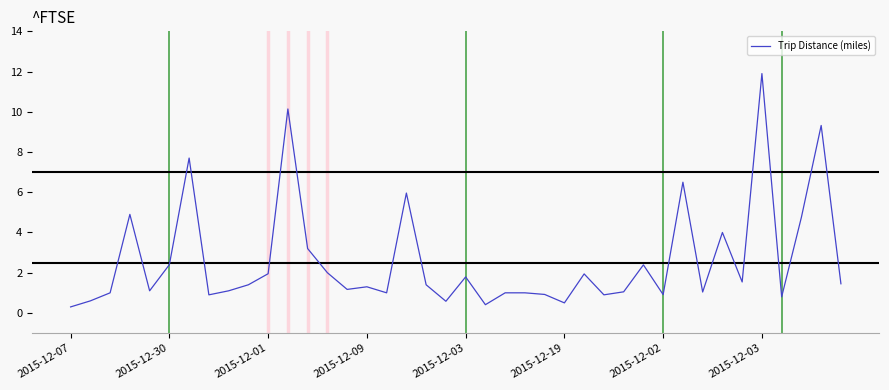

Does the chart have visible grid lines?

No